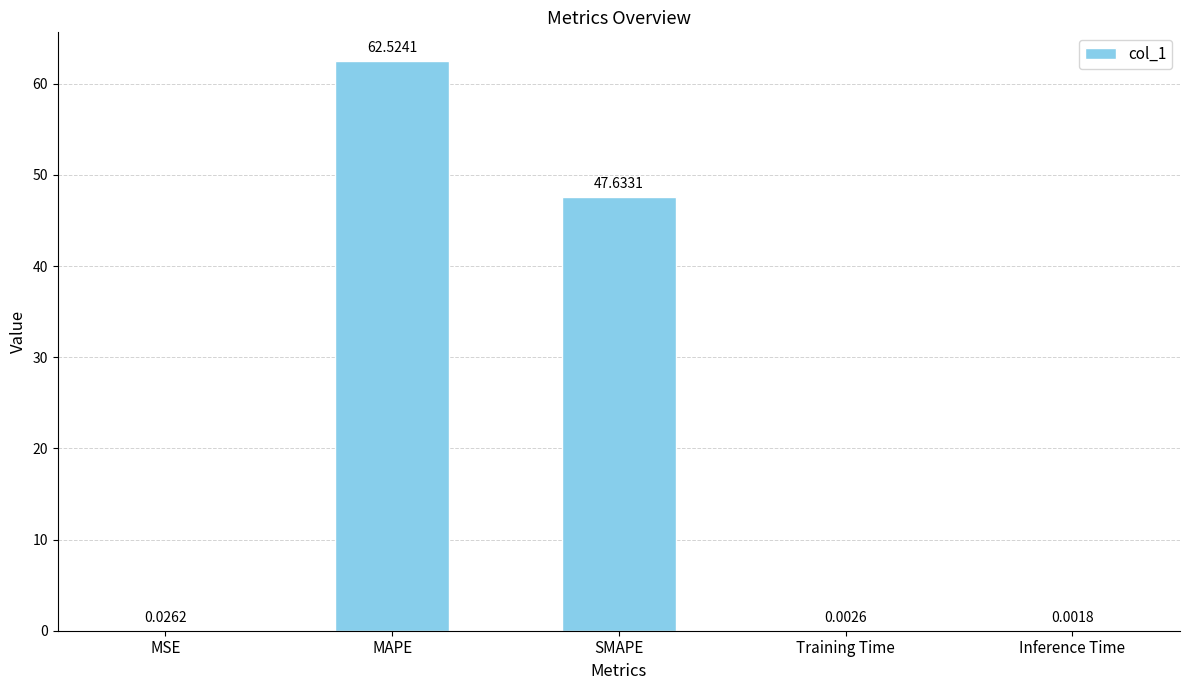

What is the ratio of the value at SMAPE to the value at MAPE?

0.8